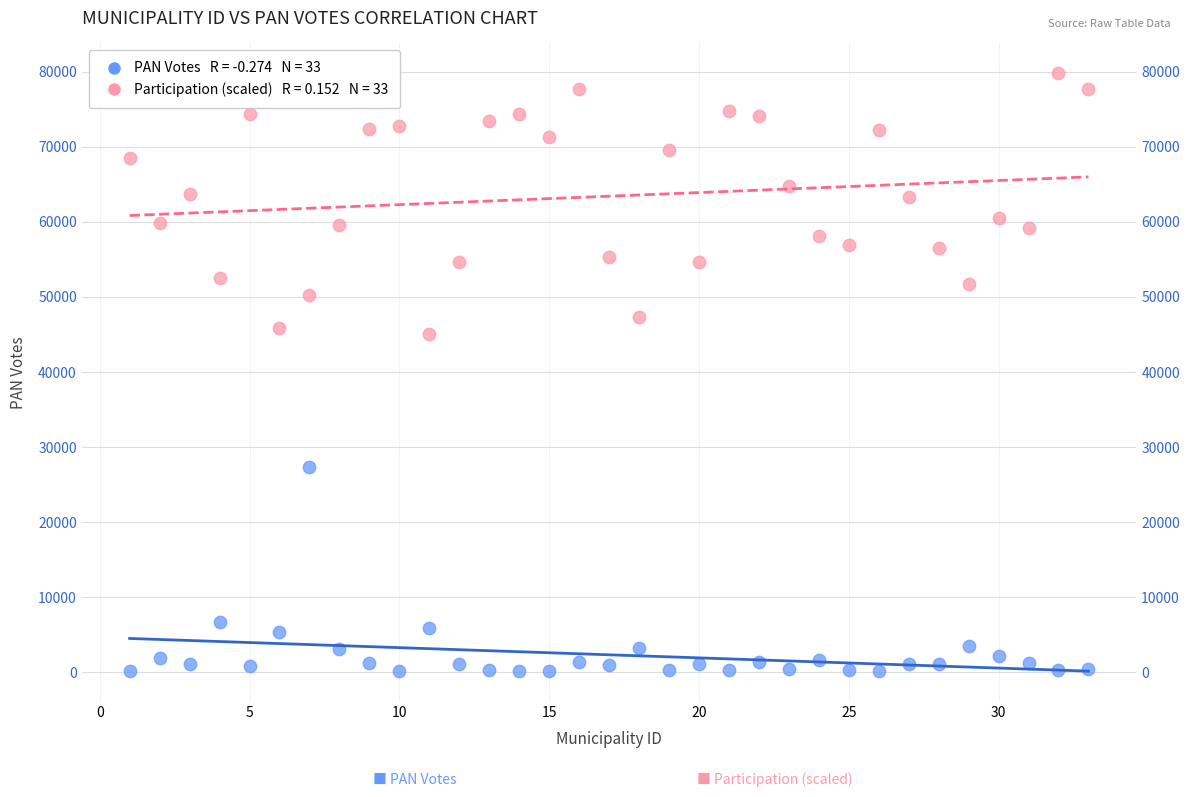

Across all data points, what is the range of Y values (max minus min)?

79616.0